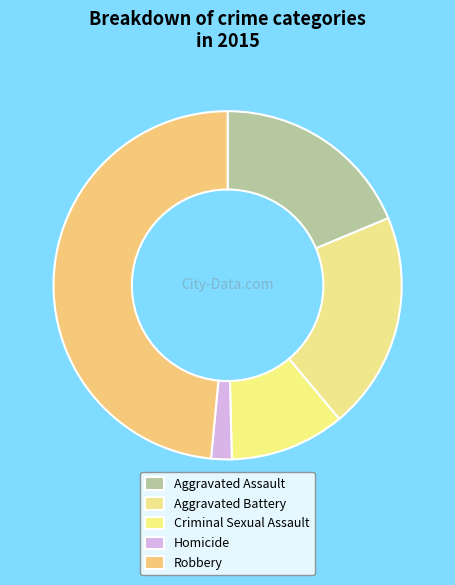

True or false: Aggravated Battery accounts for 20% of the total.

True